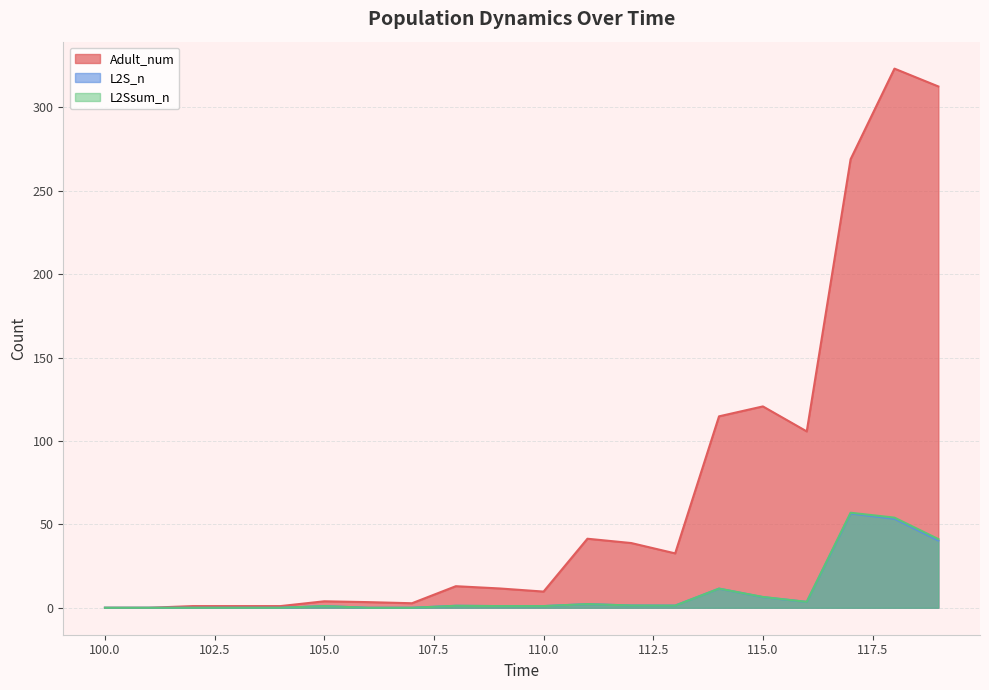

How many interior local peaks does the L2Ssum_n series have?

5